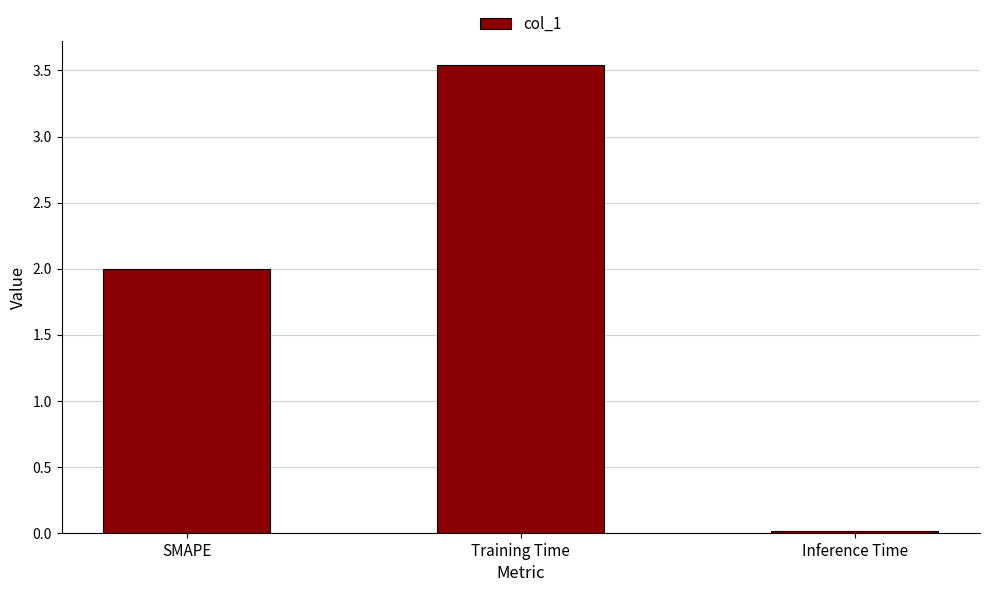

What value does the data have at SMAPE?

2.0